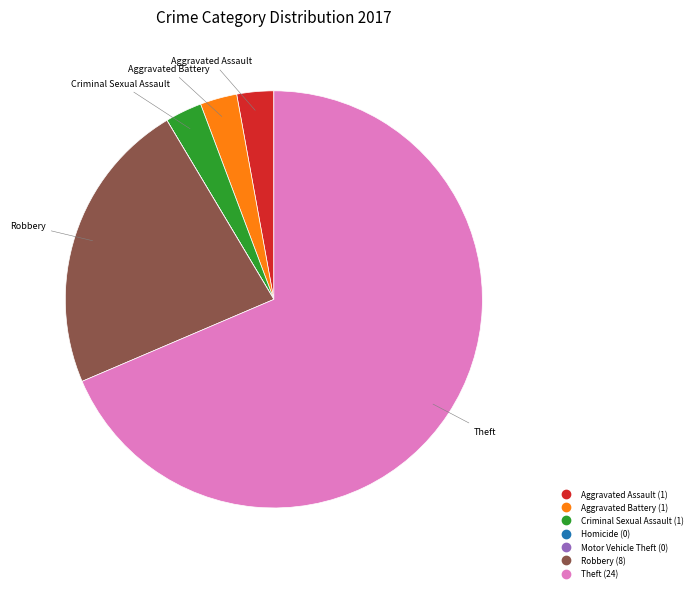

Is it true that Theft is 82% of the pie?

False